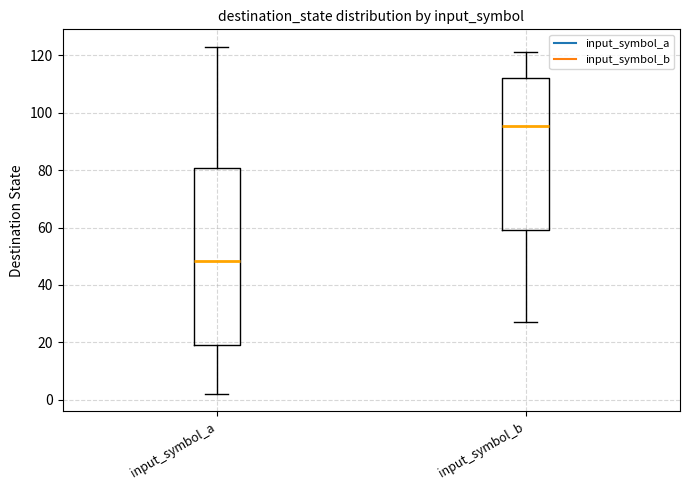

Where is the lower edge of the box for input_symbol_b on the y-axis? The values are not printed on the chart, so give them approximately, as read against the axis.

60